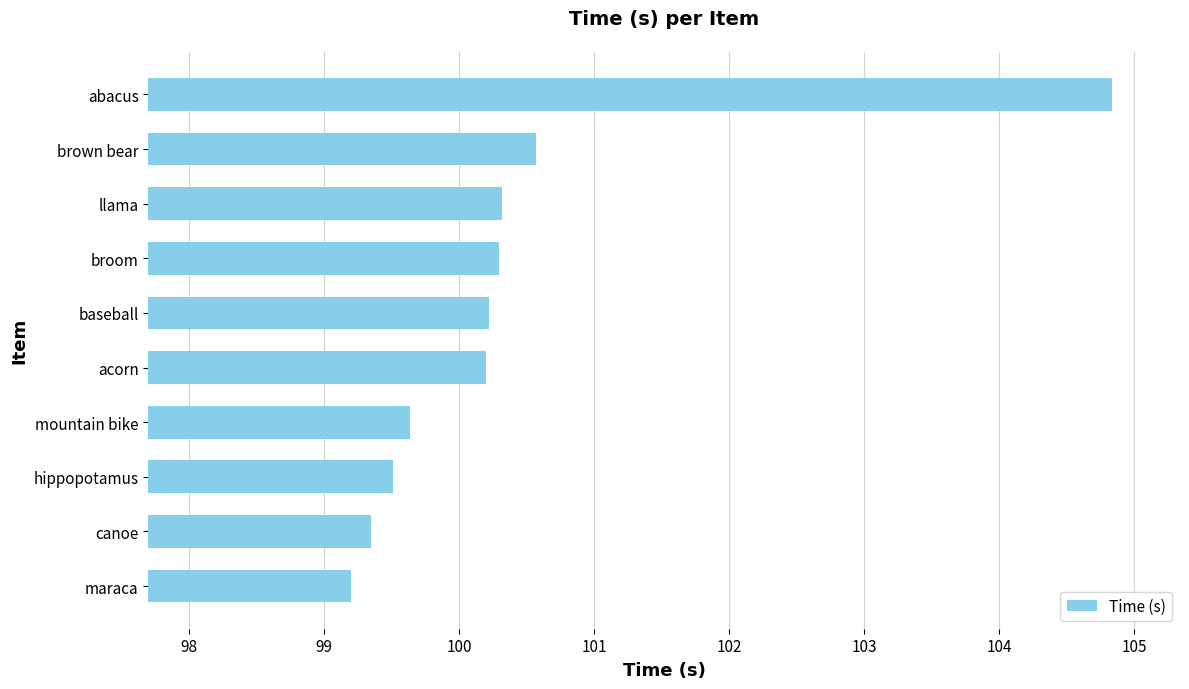

Which has a higher value, canoe or baseball?

baseball